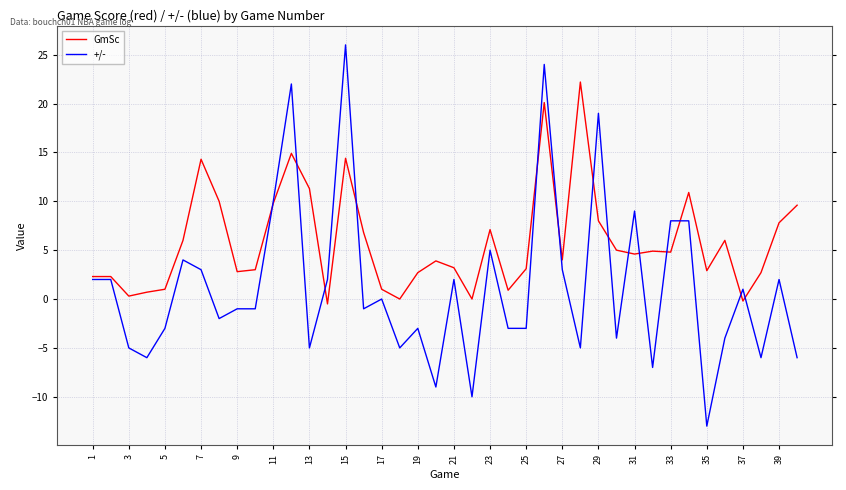

True or false: GmSc and +/- cross at least once.

True